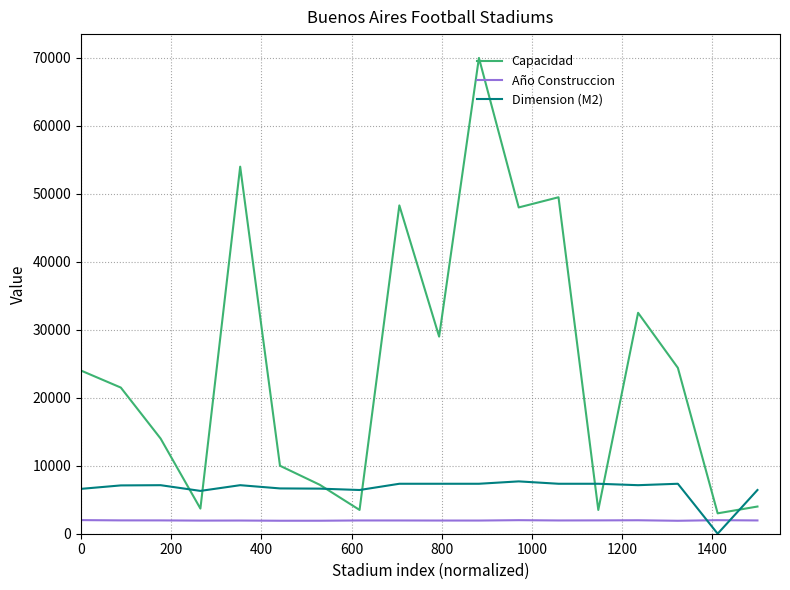

After their last crossing, which series has the higher values: Dimension (M2) or Año Construccion?

Dimension (M2)